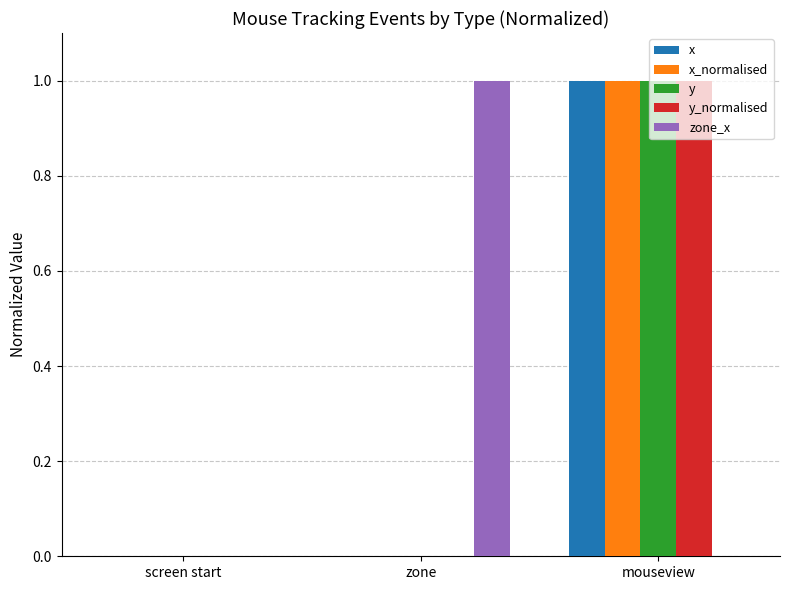

Reading right to left, what are all the values shown in this chart?

x: mouseview=1	zone=0	screen start=0
x_normalised: mouseview=1	zone=0	screen start=0
y: mouseview=1	zone=0	screen start=0
y_normalised: mouseview=1	zone=0	screen start=0
zone_x: mouseview=0	zone=1	screen start=0